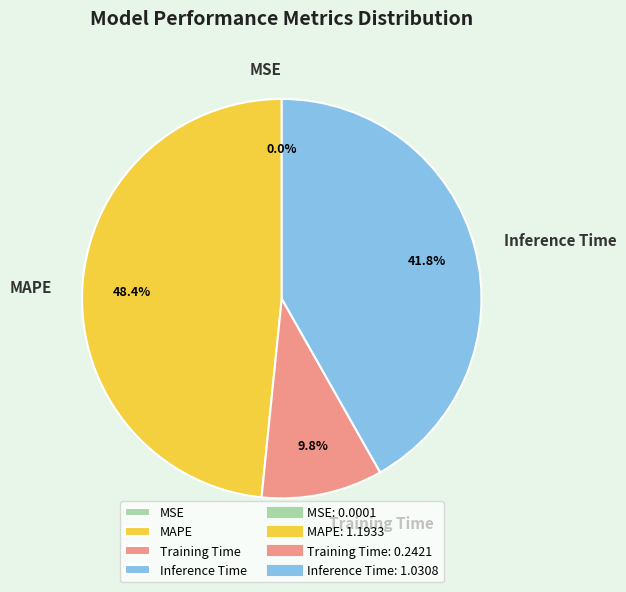

What percentage is NOT represented by Training Time?

90.2%